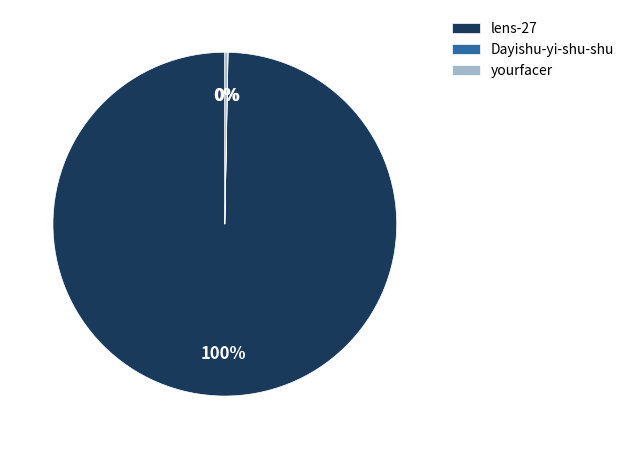

To the nearest percent, what is the difference between the largest and smallest slice percentages?

100%